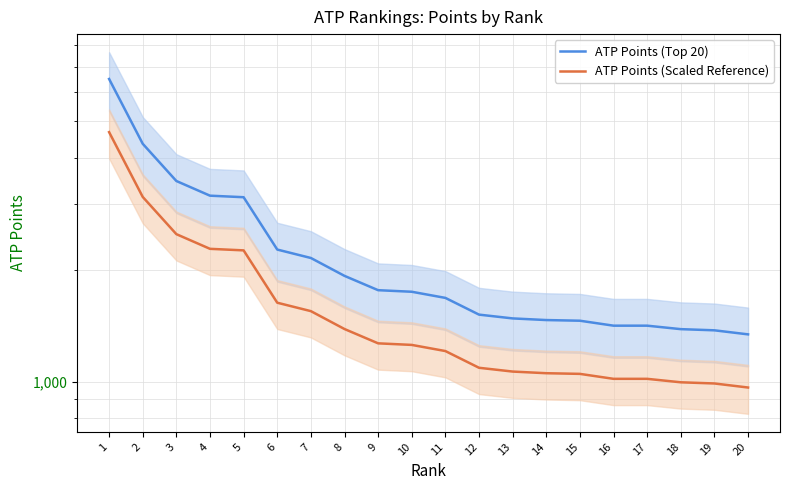

Which series has the widest spread of values?

ATP Points (Top 20)